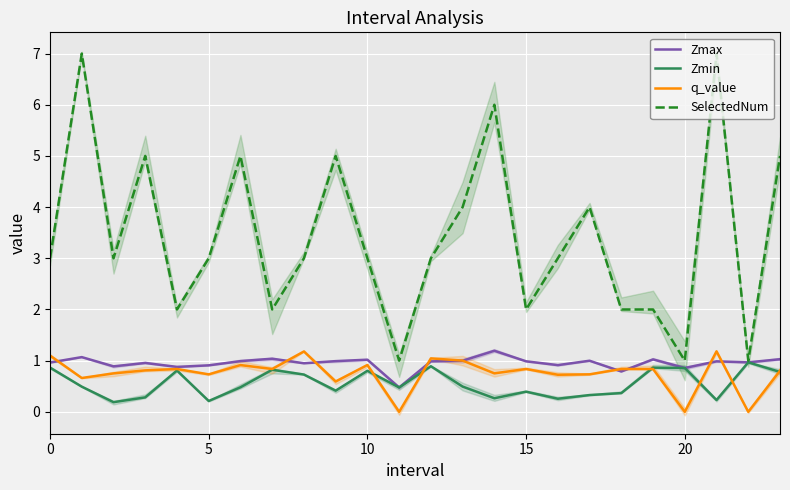

Between 11 and 18, which is larger?

18